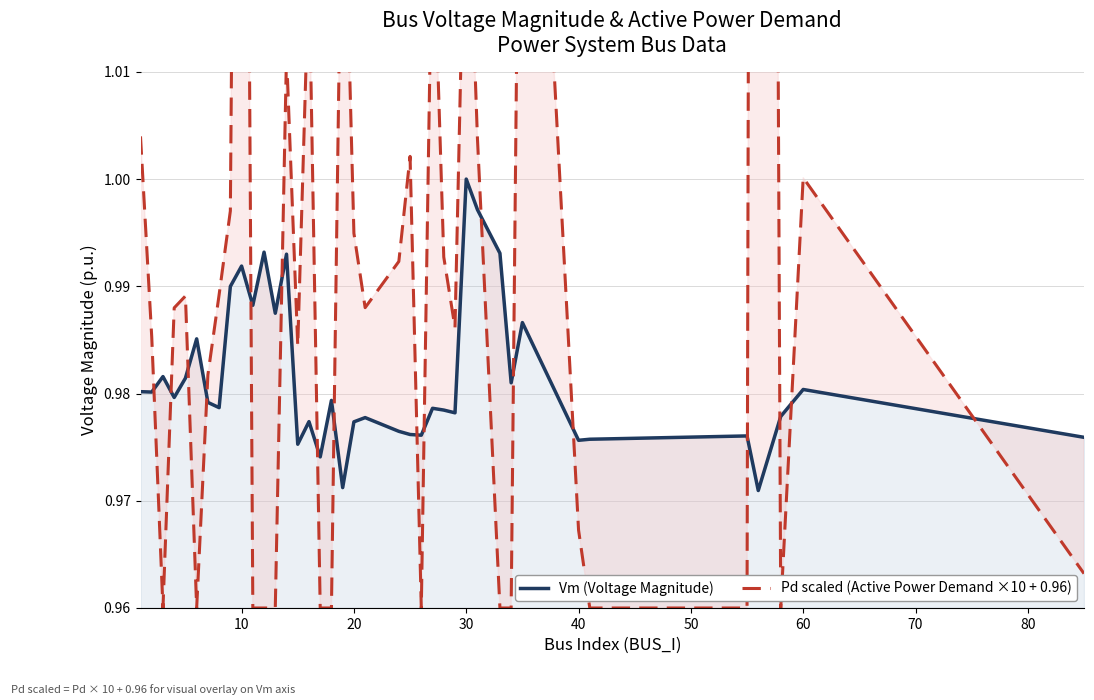

Does the chart display data point markers on the line(s)?

No